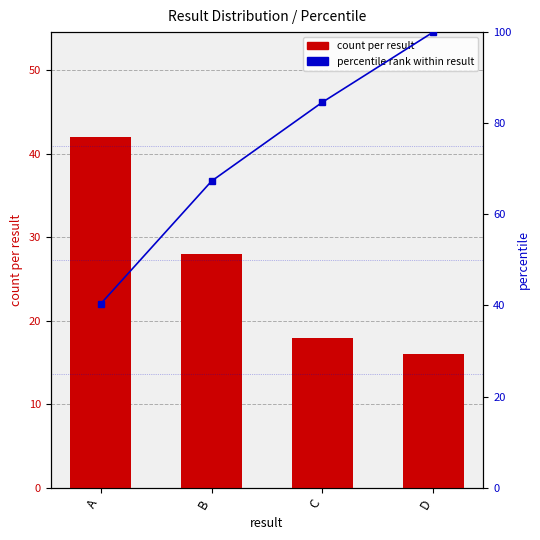

True or false: percentile rank within result has a value of 158.8 at D.

False